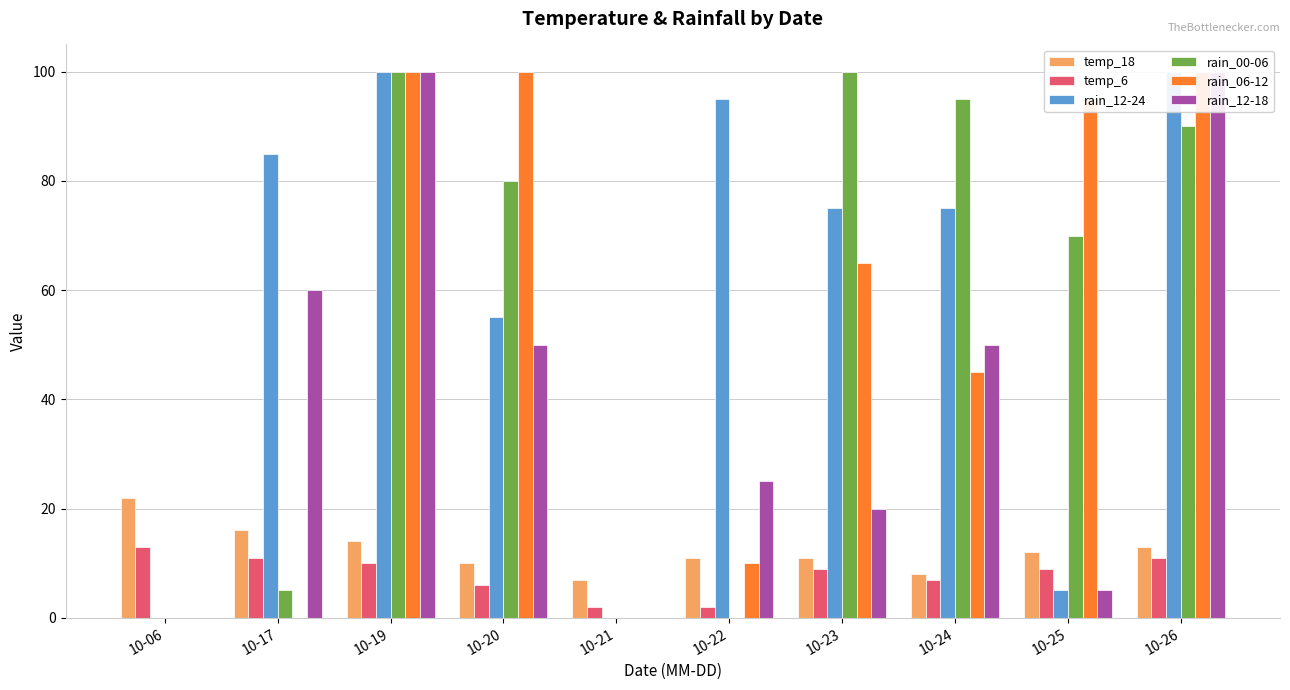

How many data points in rain_00-06 are less than 80?

5